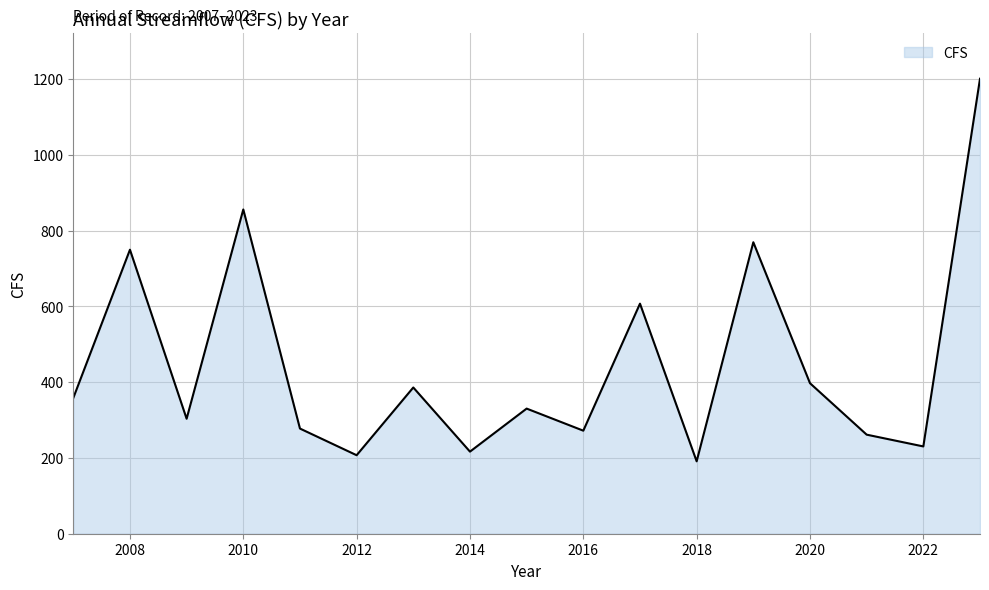

What is the difference between the maximum and minimum values?

1009.9